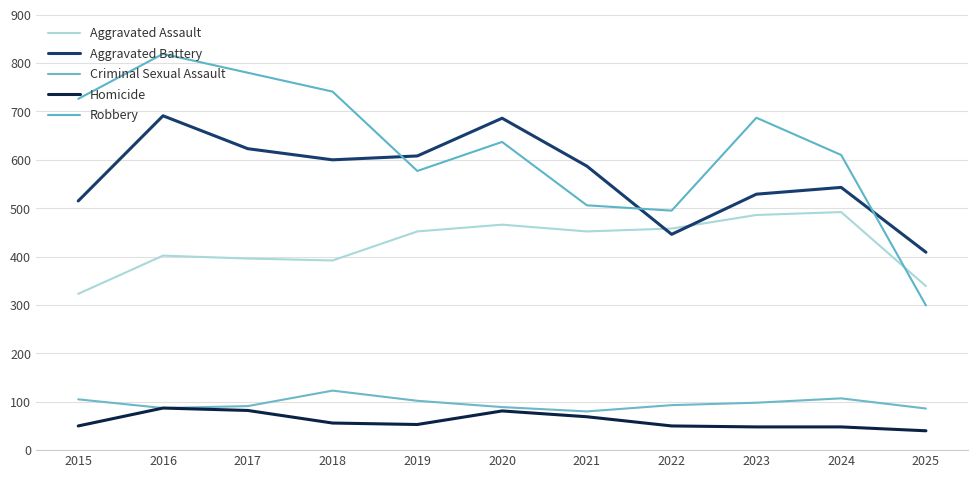

Reading left to right, transcribe all the data shown in this chart.

Aggravated Assault: 2015=323	2016=402	2017=396	2018=392	2019=452	2020=466	2021=452	2022=458	2023=486	2024=492	2025=339
Aggravated Battery: 2015=515	2016=691	2017=623	2018=600	2019=608	2020=686	2021=587	2022=446	2023=529	2024=543	2025=409
Criminal Sexual Assault: 2015=105	2016=87	2017=91	2018=123	2019=102	2020=89	2021=80	2022=93	2023=98	2024=107	2025=86
Homicide: 2015=50	2016=87	2017=82	2018=56	2019=53	2020=81	2021=69	2022=50	2023=48	2024=48	2025=40
Robbery: 2015=726	2016=819	2017=780	2018=741	2019=577	2020=637	2021=506	2022=495	2023=687	2024=610	2025=299